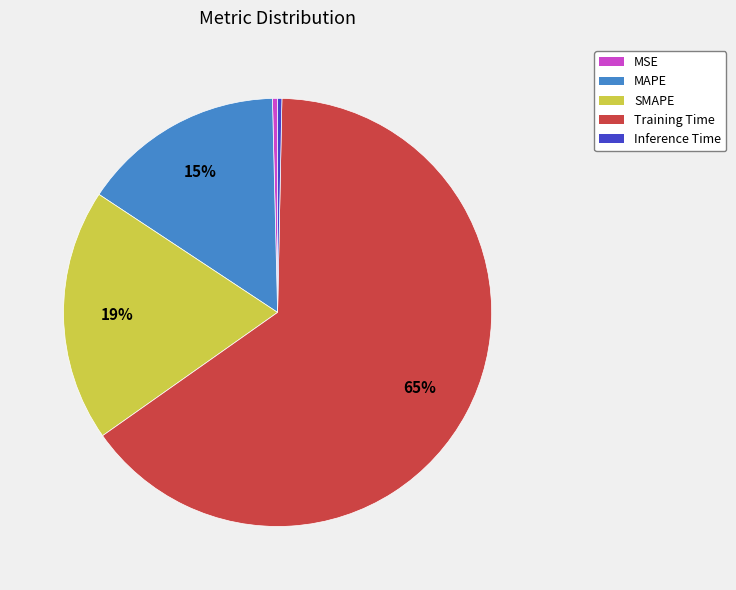

Is the sum of Training Time and SMAPE greater than half?

Yes